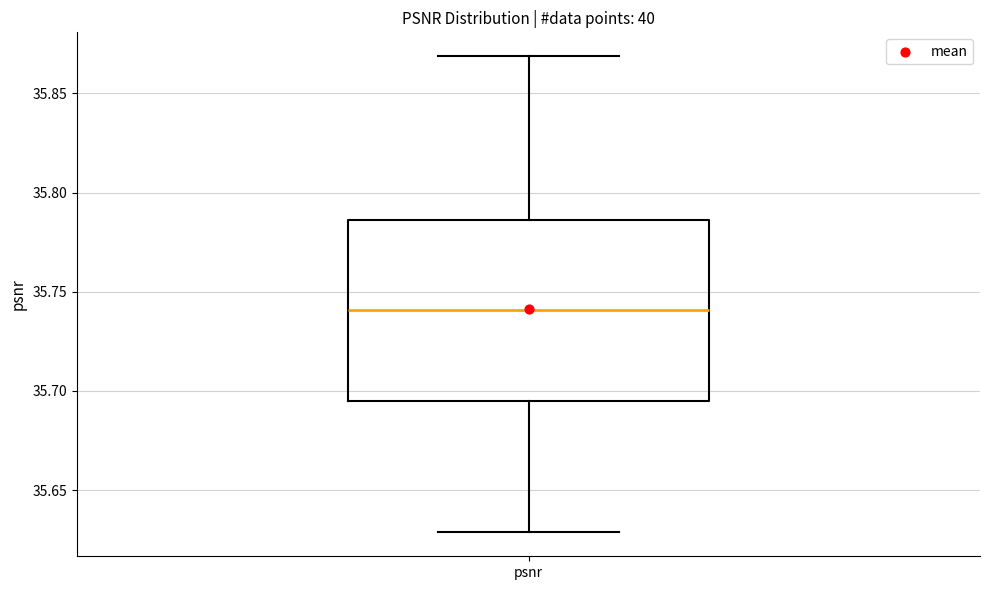

Transcribe this box plot: give where the median line is, the range the box spans, and where the two whiskers end, as read against the y-axis. The values are not printed on the chart, so give them approximately, as read against the axis.

median 35.740, box 35.695 to 35.785, whiskers 35.630 to 35.870